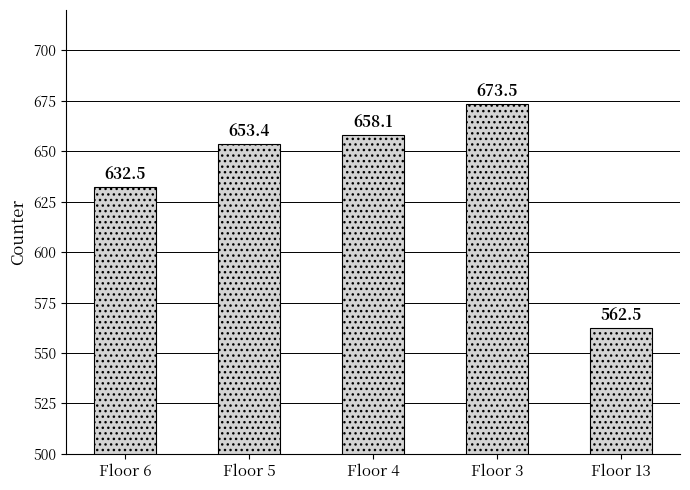

What is the minimum value shown in the chart?

562.5